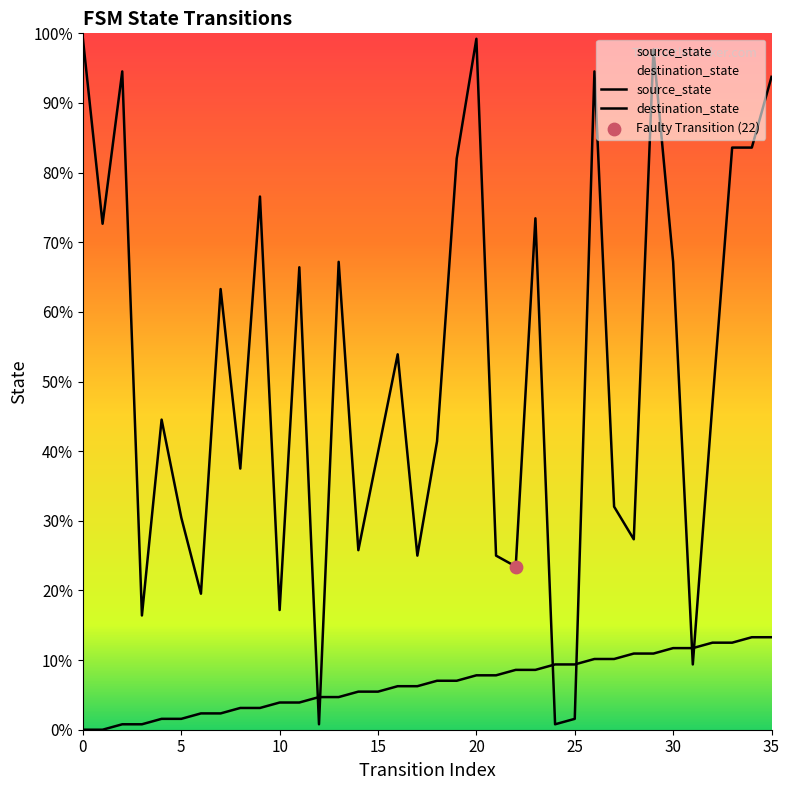

Which series has the widest spread of Y values?

destination_state